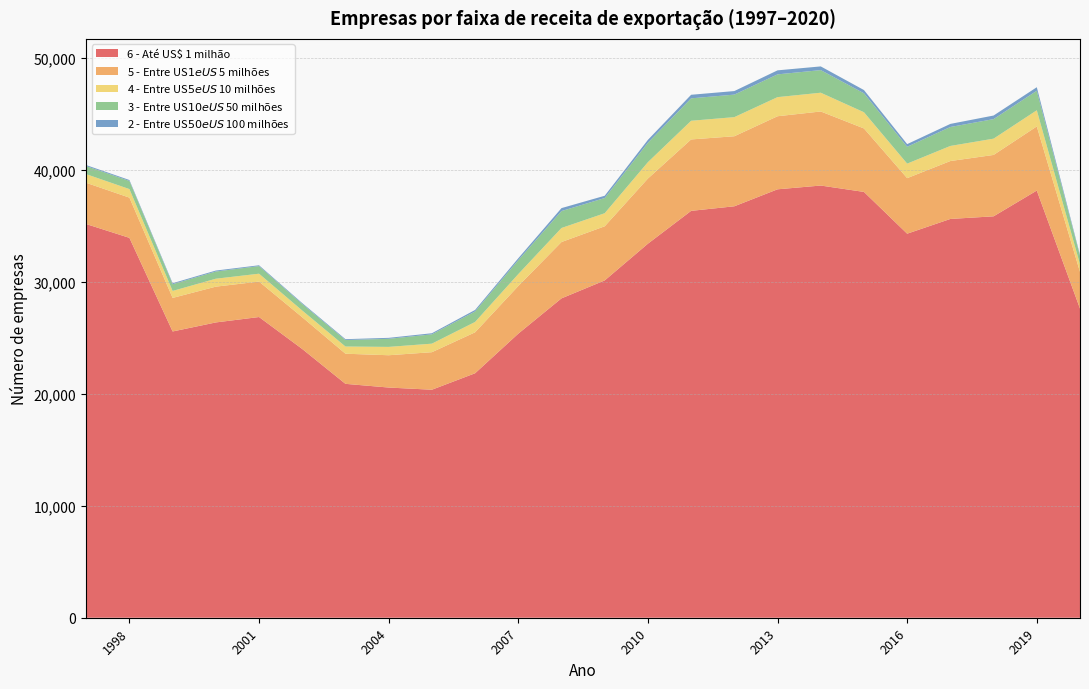

Reading left to right, extract all data points from this chart.

6 - Até US$ 1 milhão: 1997=35170	1998=33937	1999=25573	2000=26381	2001=26864	2002=24008	2003=20895	2004=20564	2005=20369	2006=21840	2007=25379	2008=28532	2009=30133	2010=33416	2011=36348	2012=36757	2013=38274	2014=38610	2015=38040	2016=34309	2017=35626	2018=35860	2019=38162	2020=27618
5 - Entre US$ 1 e US$ 5 milhões: 1997=3684	1998=3594	1999=2998	2000=3197	2001=3167	2002=2835	2003=2691	2004=2886	2005=3353	2006=3658	2007=4256	2008=5033	2009=4837	2010=5821	2011=6381	2012=6257	2013=6527	2014=6617	2015=5670	2016=4962	2017=5174	2018=5484	2019=5729	2020=3276
4 - Entre US$ 5 e US$ 10 milhões: 1997=774	1998=762	1999=625	2000=709	2001=704	2002=601	2003=643	2004=746	2005=763	2006=926	2007=1067	2008=1254	2009=1168	2010=1463	2011=1668	2012=1708	2013=1708	2014=1676	2015=1449	2016=1297	2017=1348	2018=1455	2019=1444	2020=688
3 - Entre US$ 10 e US$ 50 milhões: 1997=719	1998=726	1999=601	2000=643	2001=677	2002=586	2003=579	2004=721	2005=832	2006=937	2007=1244	2008=1512	2009=1356	2010=1733	2011=2003	2012=2012	2013=2033	2014=2019	2015=1693	2016=1505	2017=1693	2018=1745	2019=1744	2020=733
2 - Entre US$ 50 e US$ 100 milhões: 1997=89	1998=85	1999=89	2000=86	2001=75	2002=77	2003=77	2004=87	2005=98	2006=135	2007=169	2008=263	2009=204	2010=259	2011=319	2012=317	2013=359	2014=331	2015=289	2016=238	2017=276	2018=321	2019=315	2020=100